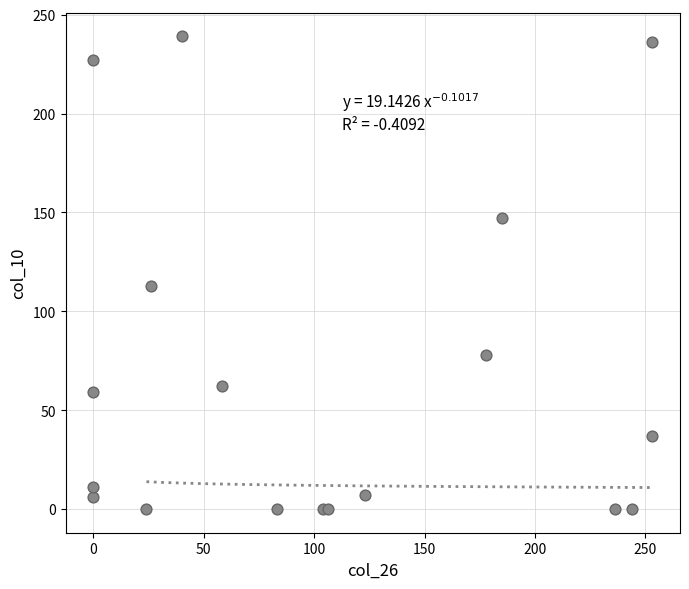

What Y value in the scatter plot is closest to 119?

113